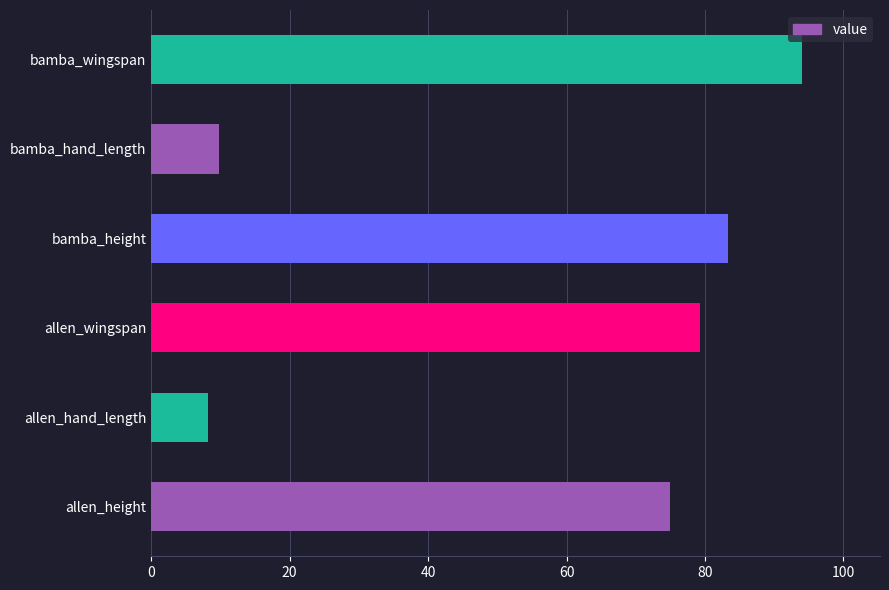

How many categories are shown in the chart?

6